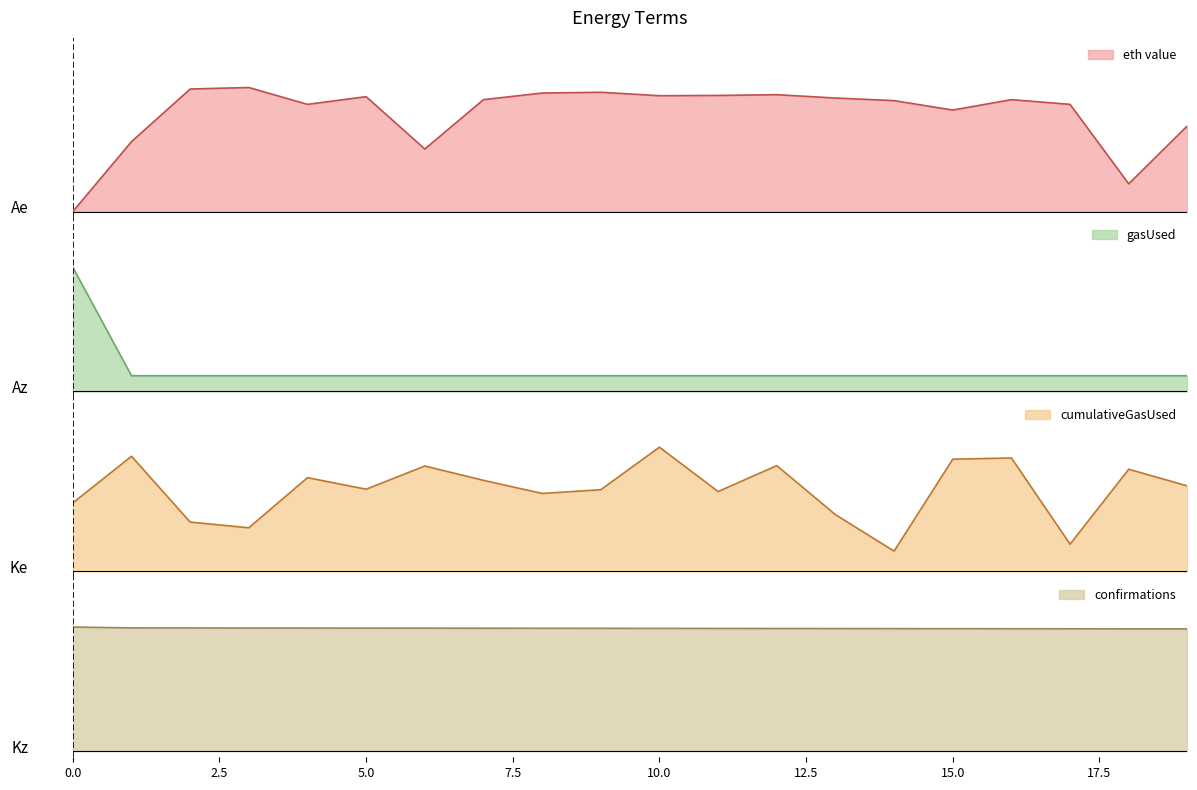

Which has a higher value, 14 or 16?

16